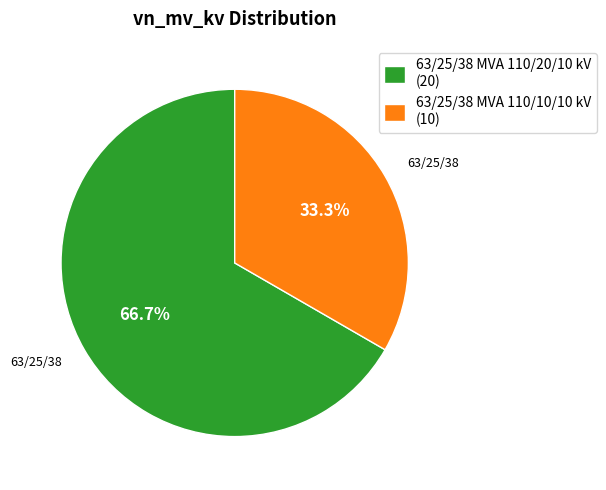

Rank the categories by value from highest to lowest.

63/25/38 MVA 110/20/10 kV, 63/25/38 MVA 110/10/10 kV